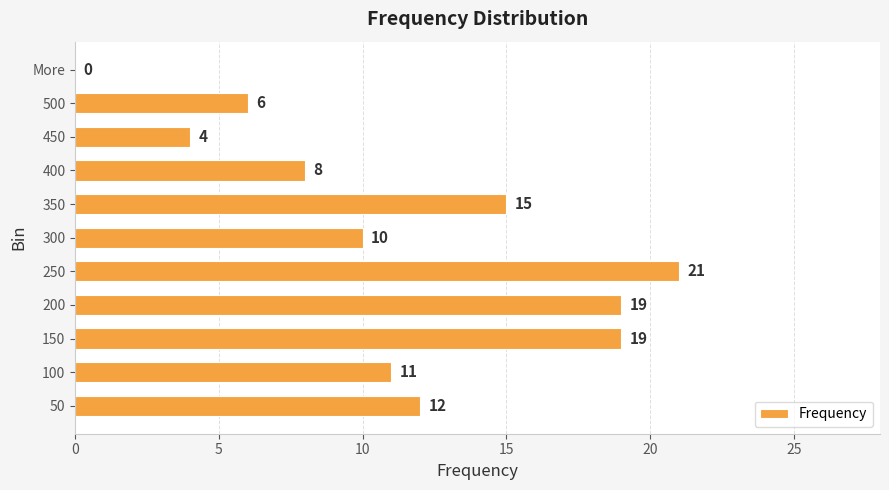

At which category does the chart reach its peak across all series?

250